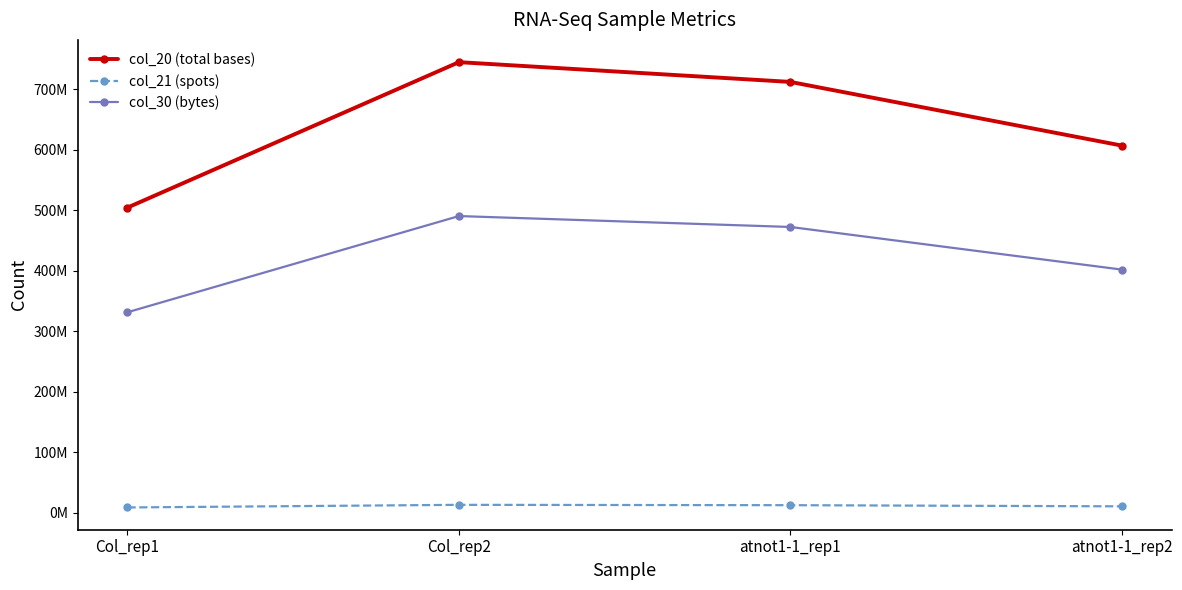

What are all the series names shown in the legend?

col_20 (total bases), col_21 (spots), col_30 (bytes)